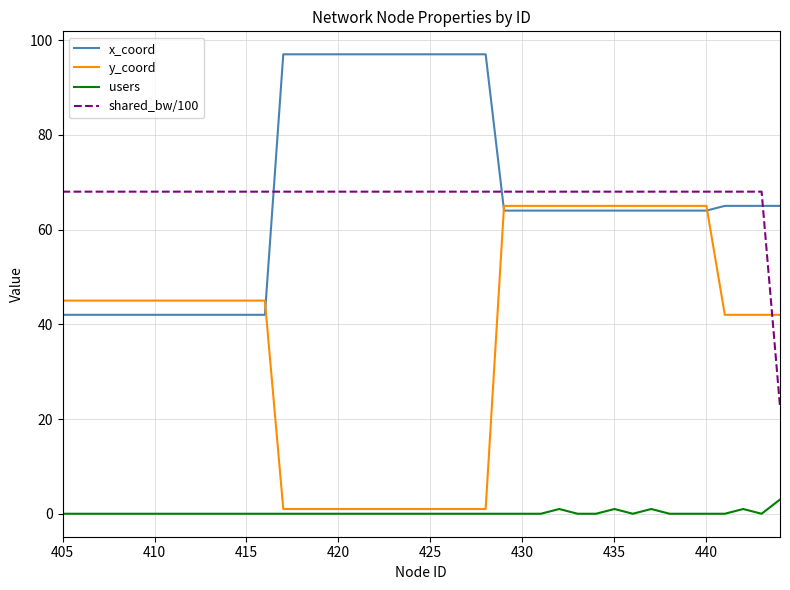

What is the maximum value for shared_bw/100?

68.0